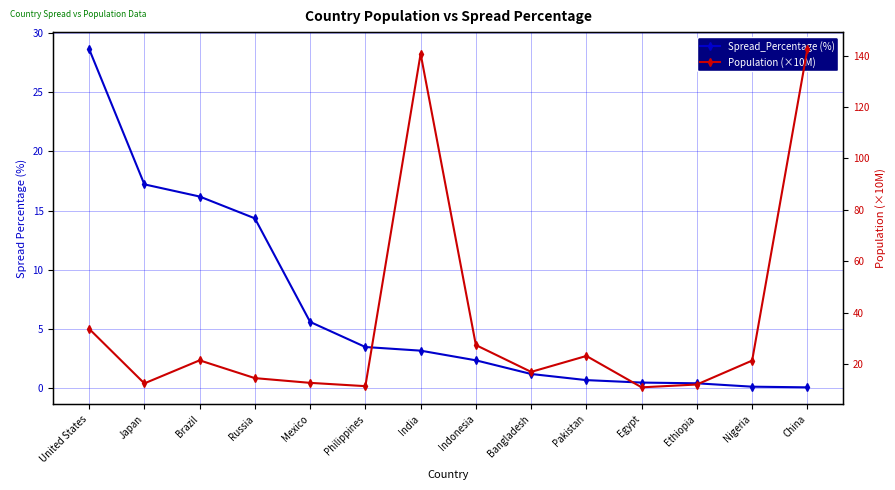

True or false: Spread_Percentage (%) has more than 1 interior local peaks.

False